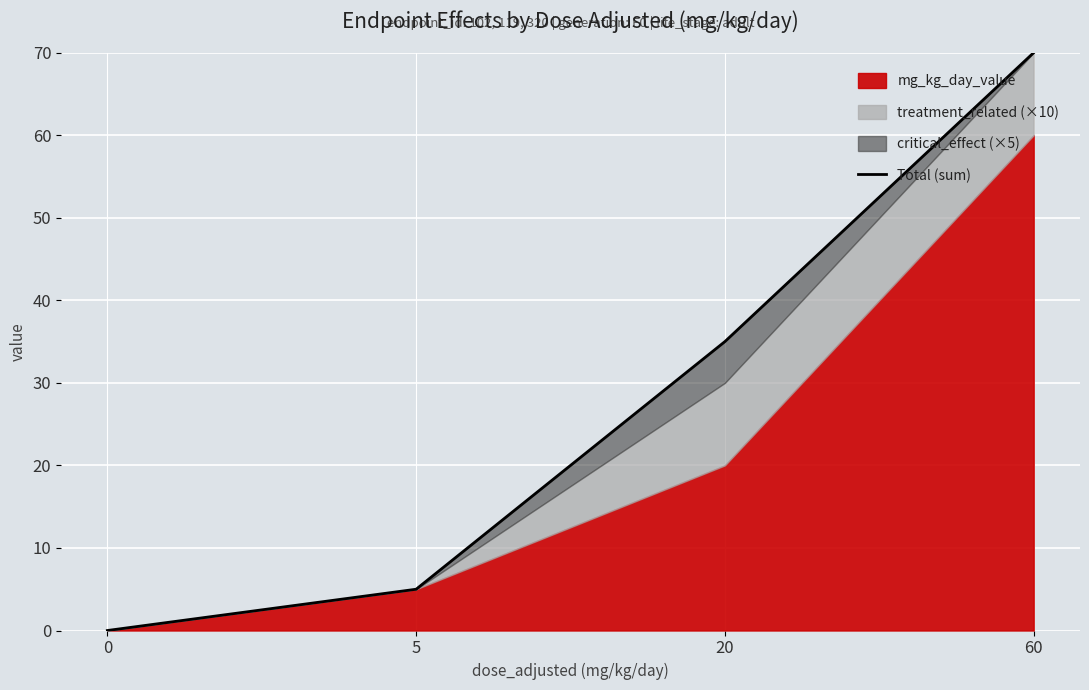

The value at 0 is 0. True or false?

True